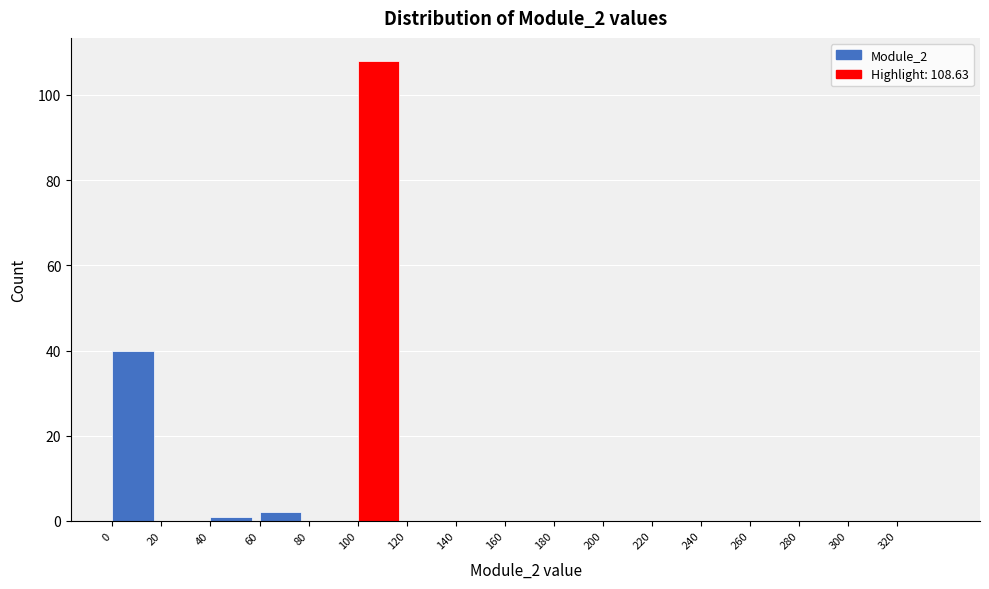

Reading left to right, list every bar in this chart as the range it spans on the x-axis followed by its height. The values are not printed on the chart, so give them approximately, as read against the axis.

0 to 20: 40
20 to 40: 0
40 to 60: under 2
60 to 80: 2
80 to 100: 0
100 to 120: 108
120 to 140: 0
140 to 160: 0
160 to 180: 0
180 to 200: 0
200 to 220: 0
220 to 240: 0
240 to 260: 0
260 to 280: 0
280 to 300: 0
300 to 320: 0
320 to 340: 0